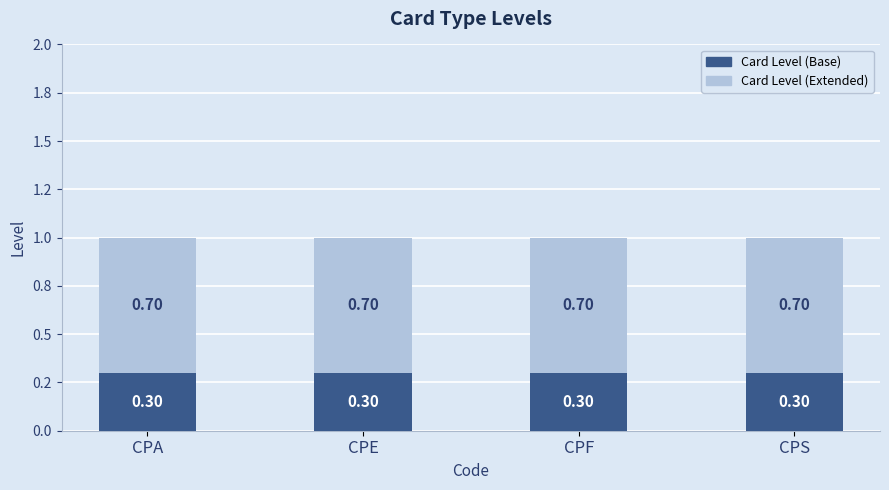

What is the total value across all series at CPF?

1.0